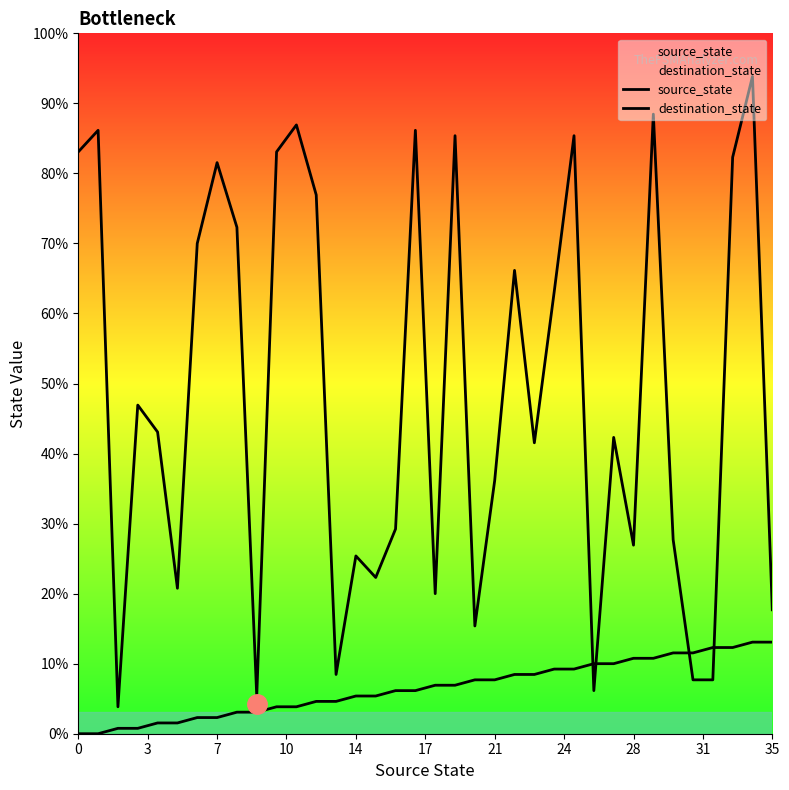

Rank the series by their average value, from highest to lowest.

destination_state, source_state